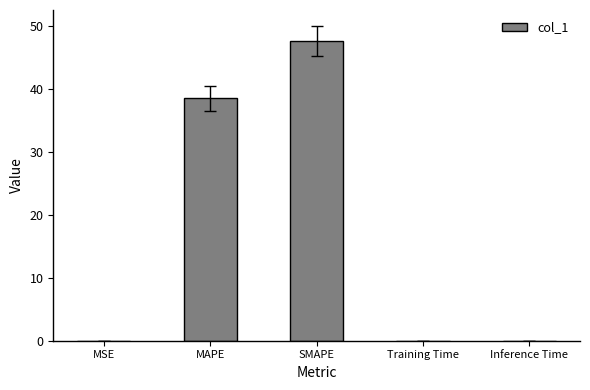

Are the bars horizontal?

No